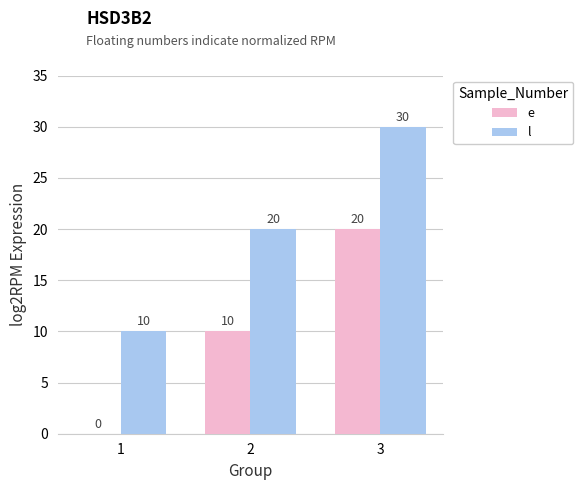

At which label does e reach its peak?

3